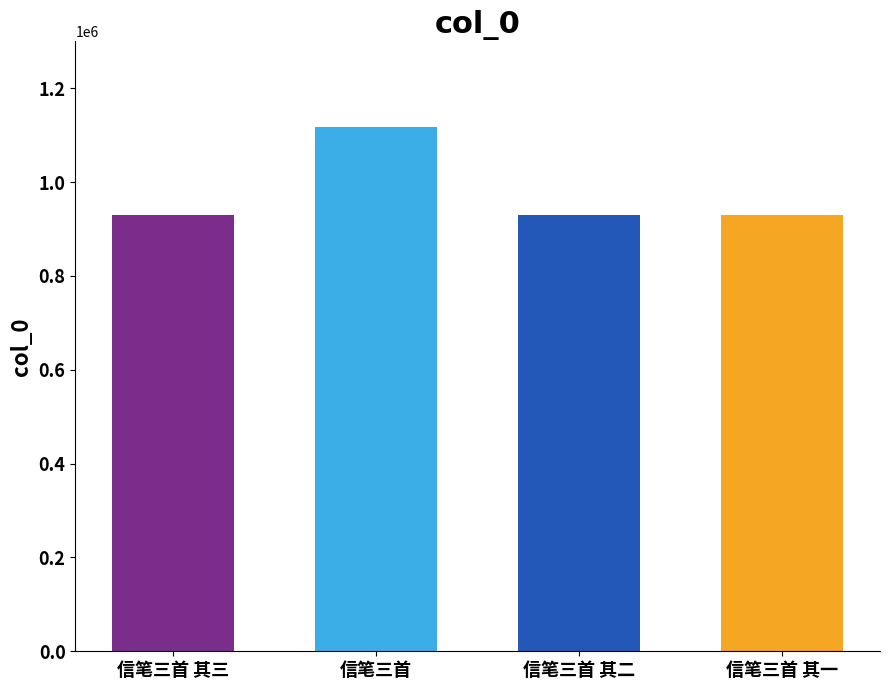

What is the greatest value displayed?

1118342